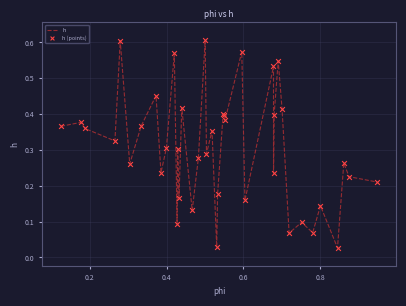

Is this an area chart (filled region under the line)?

No